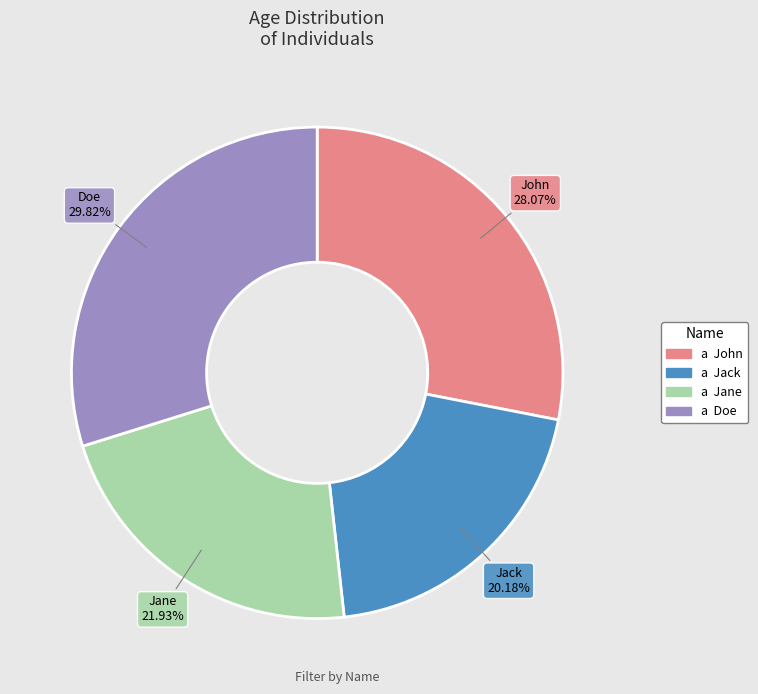

Combined, what portion of the pie is Jack and Jane?

42.1%